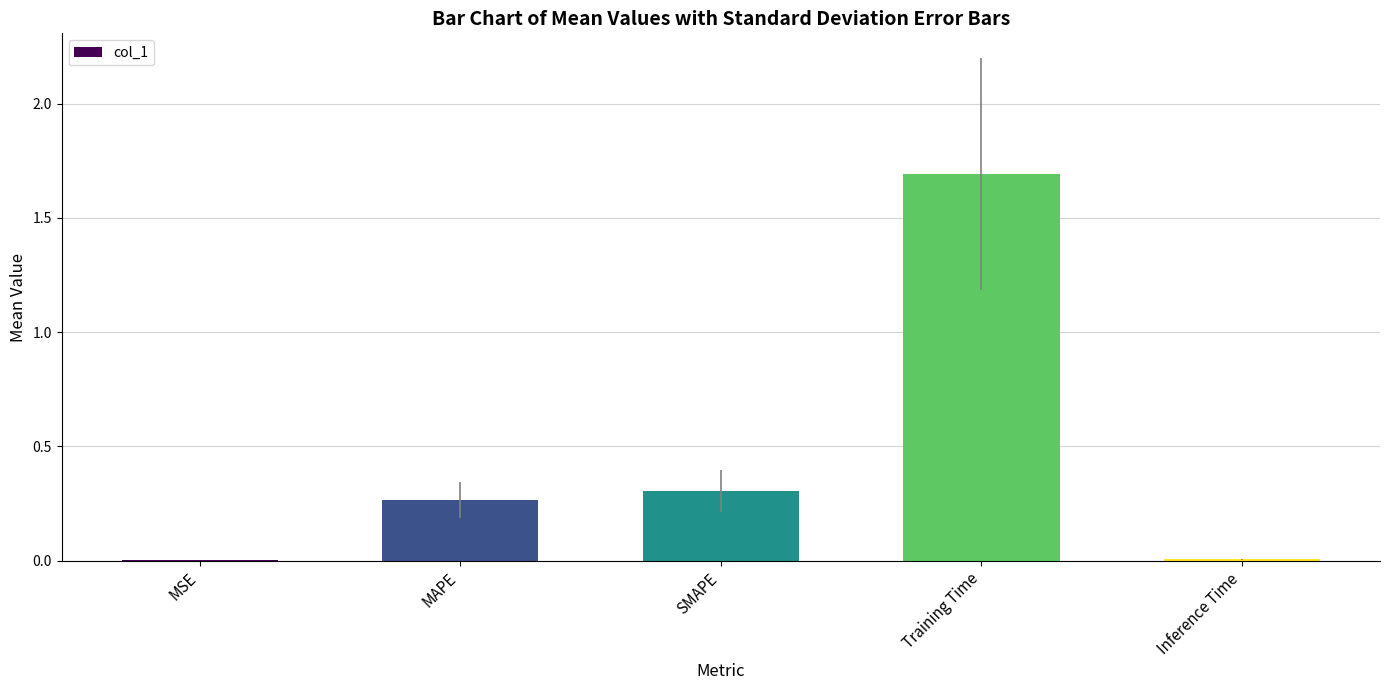

The value at Training Time is 2.7. True or false?

False